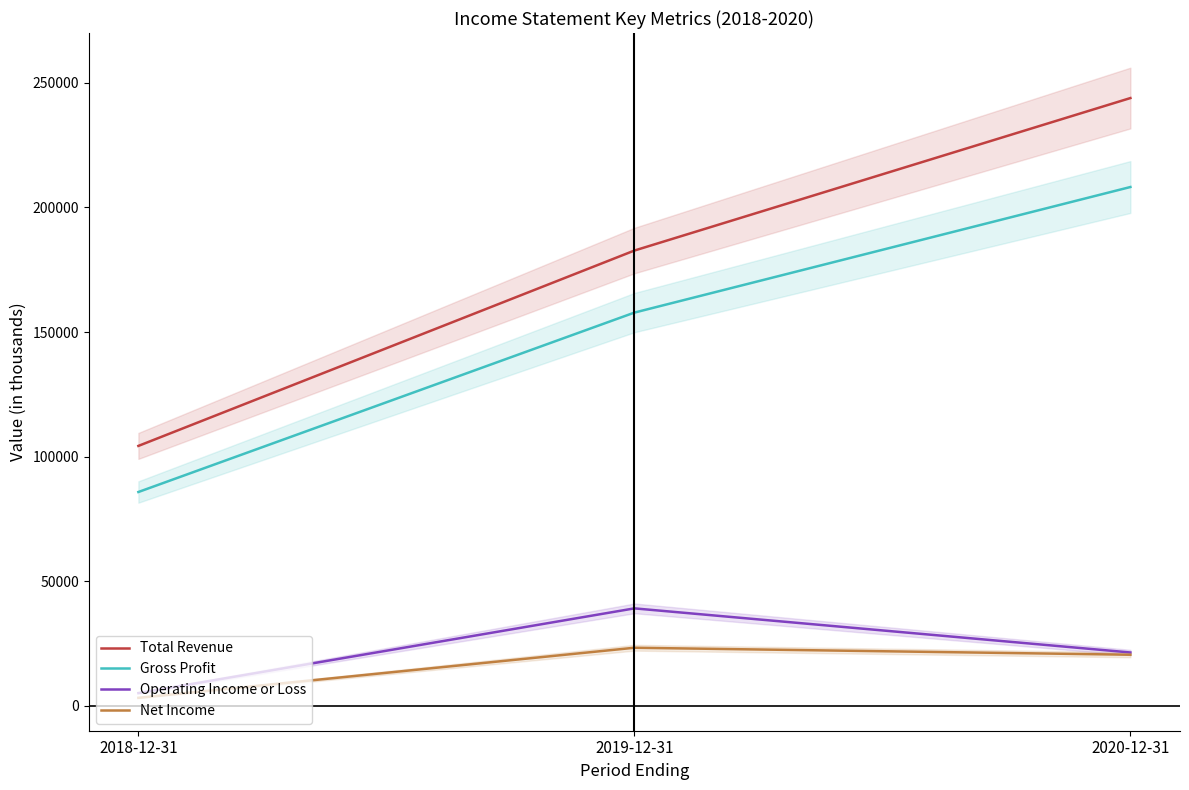

True or false: Operating Income or Loss has a value of 21400 at 2020-12-31.

True